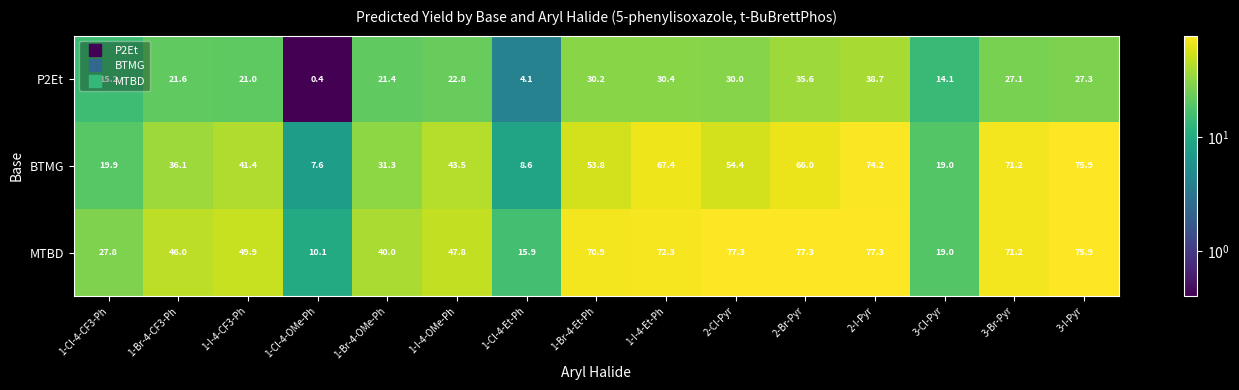

At how many categories does at least one series exceed 9?

15